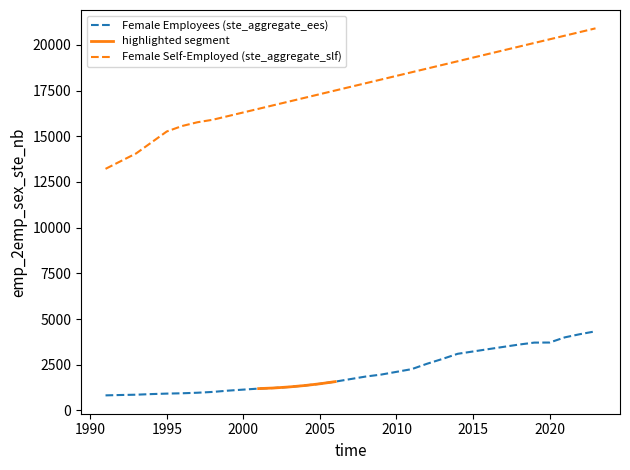

What is the total value across all series at 2023?

25227.3